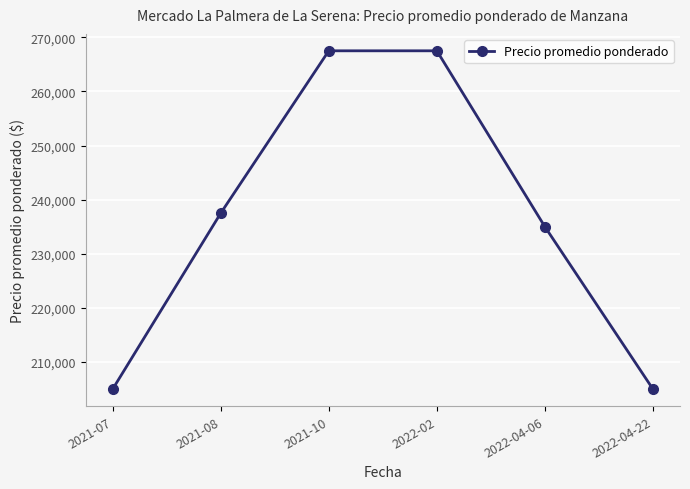

Which has a higher value, 2022-04-06 or 2021-08?

2021-08